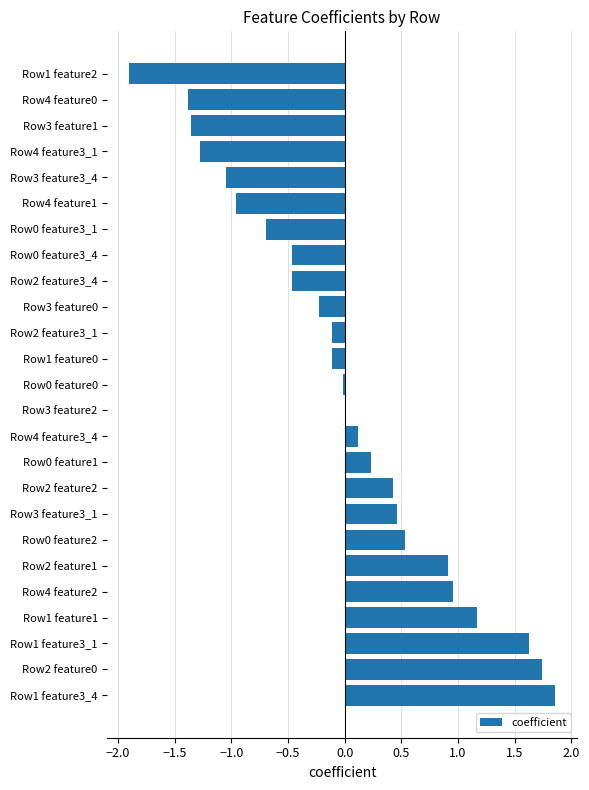

What is the change in value from Row1 feature3_4 to Row4 feature1?

-2.8